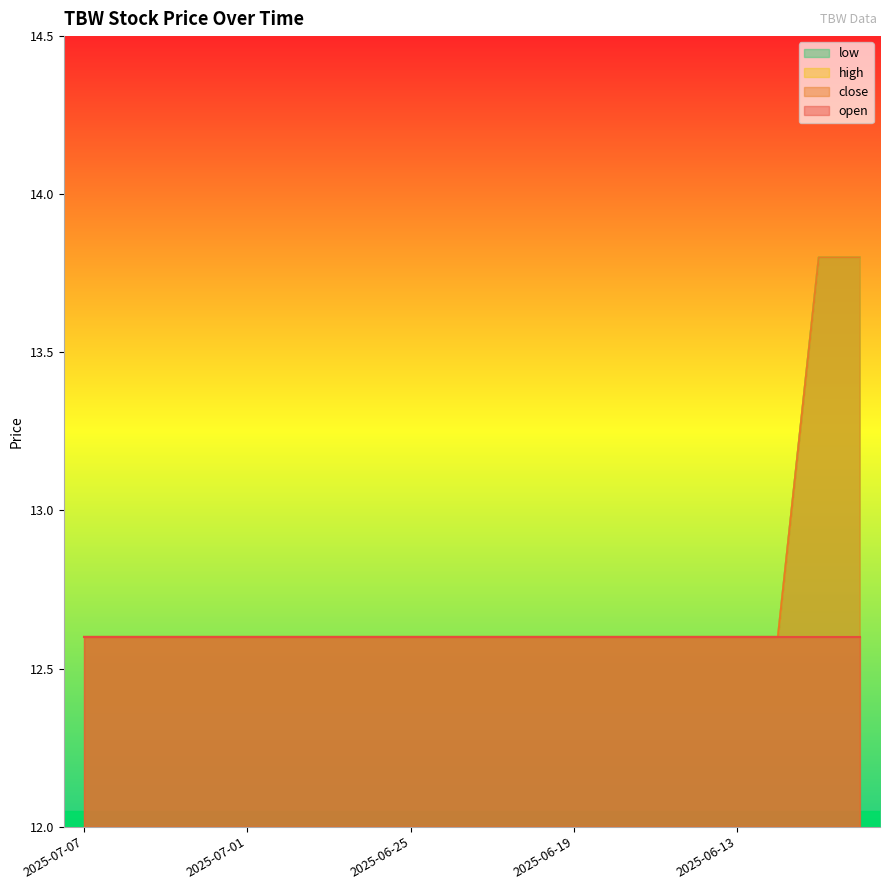

Count the high values in the range 12 to 13.

18